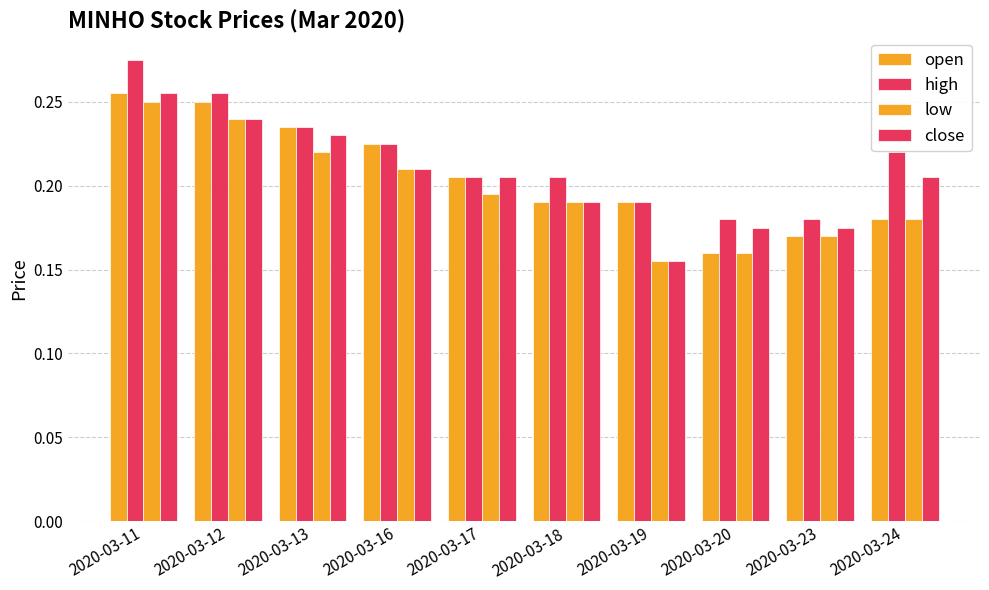

What is the value of the open bar at the 6th from the left?

0.2